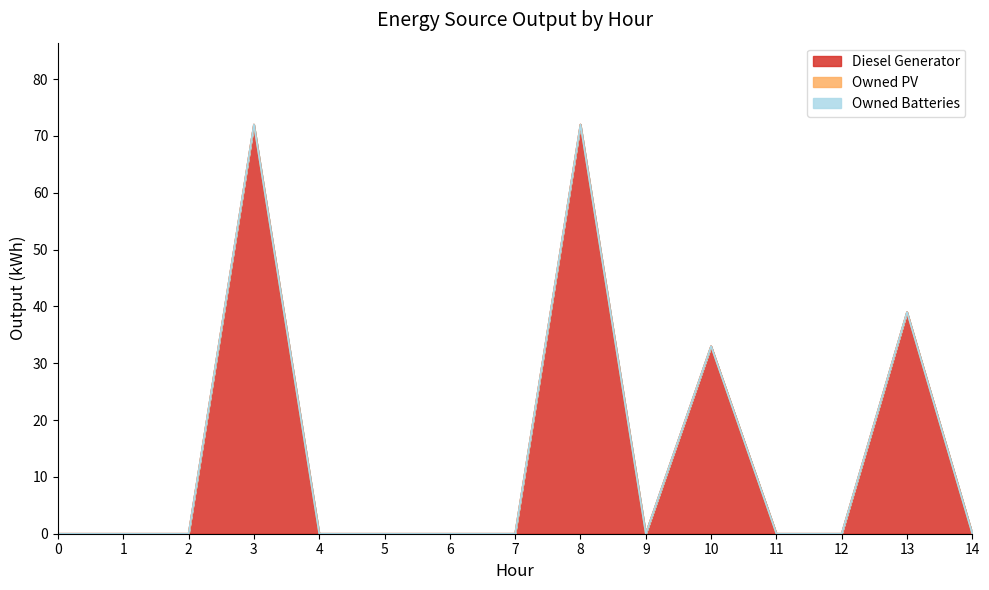

At how many categories does at least one series exceed 10?

4